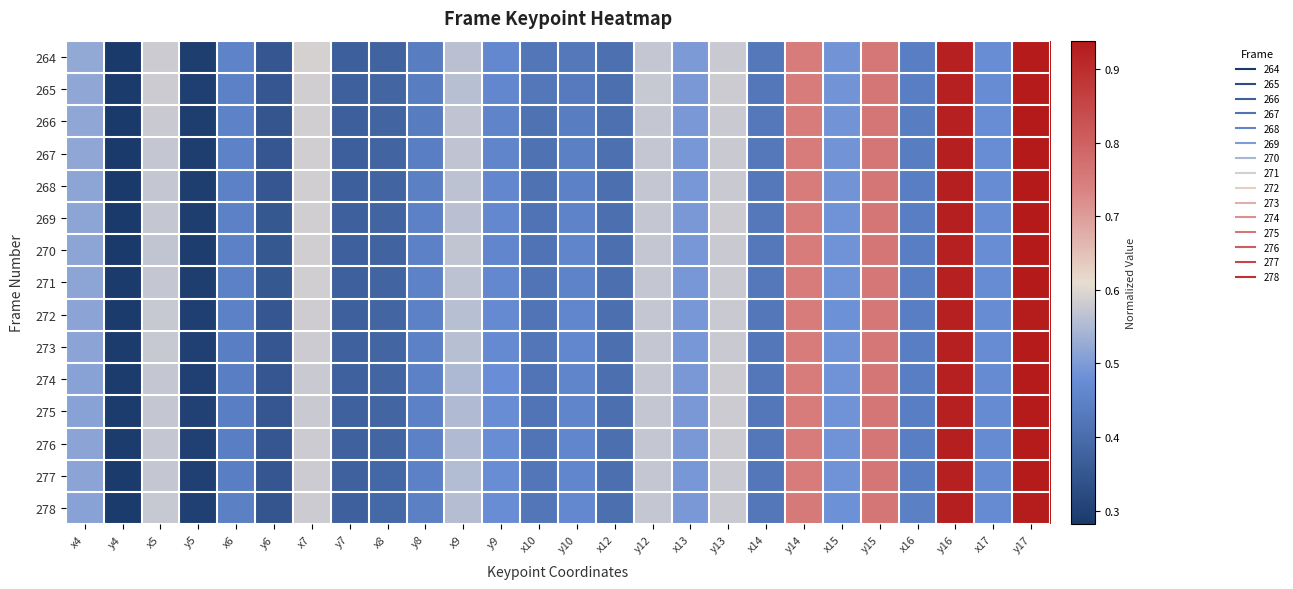

What is the total value across all series at y16?

13.9